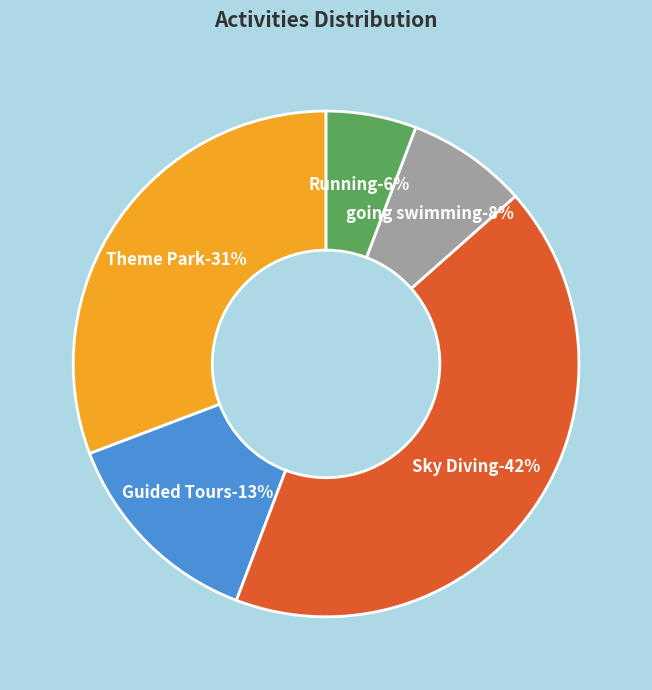

Which category has the biggest portion of the pie?

Sky Diving